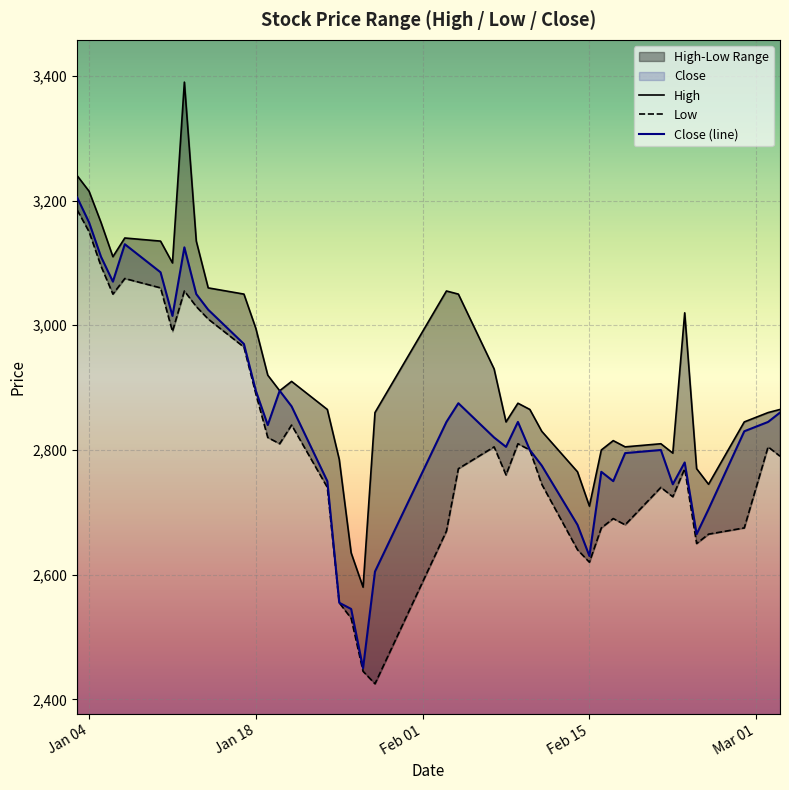

At how many categories does at least one series exceed 2908?

18